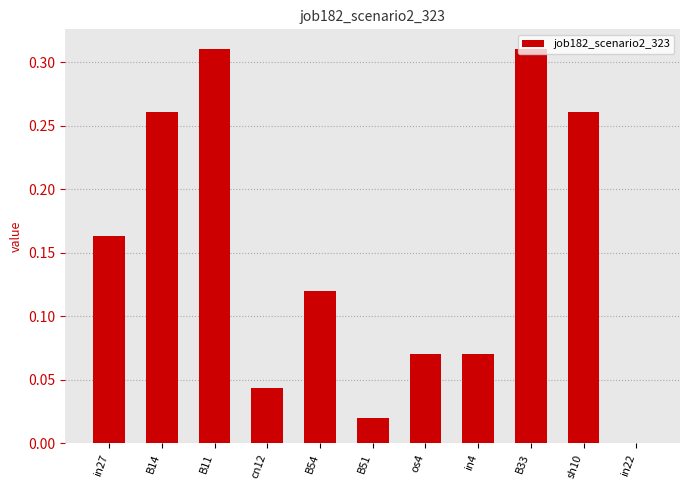

True or false: the data shows 0.5 at B11.

False